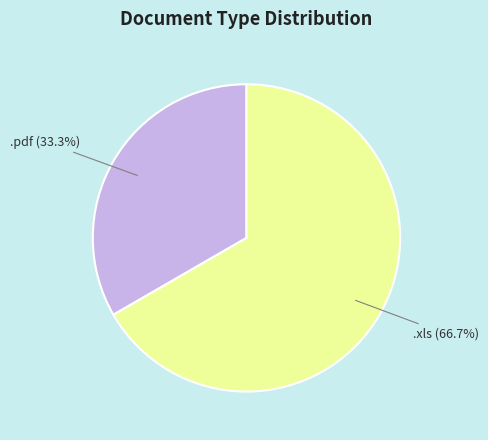

What percentage is the .xls slice, to the nearest percent?

67%